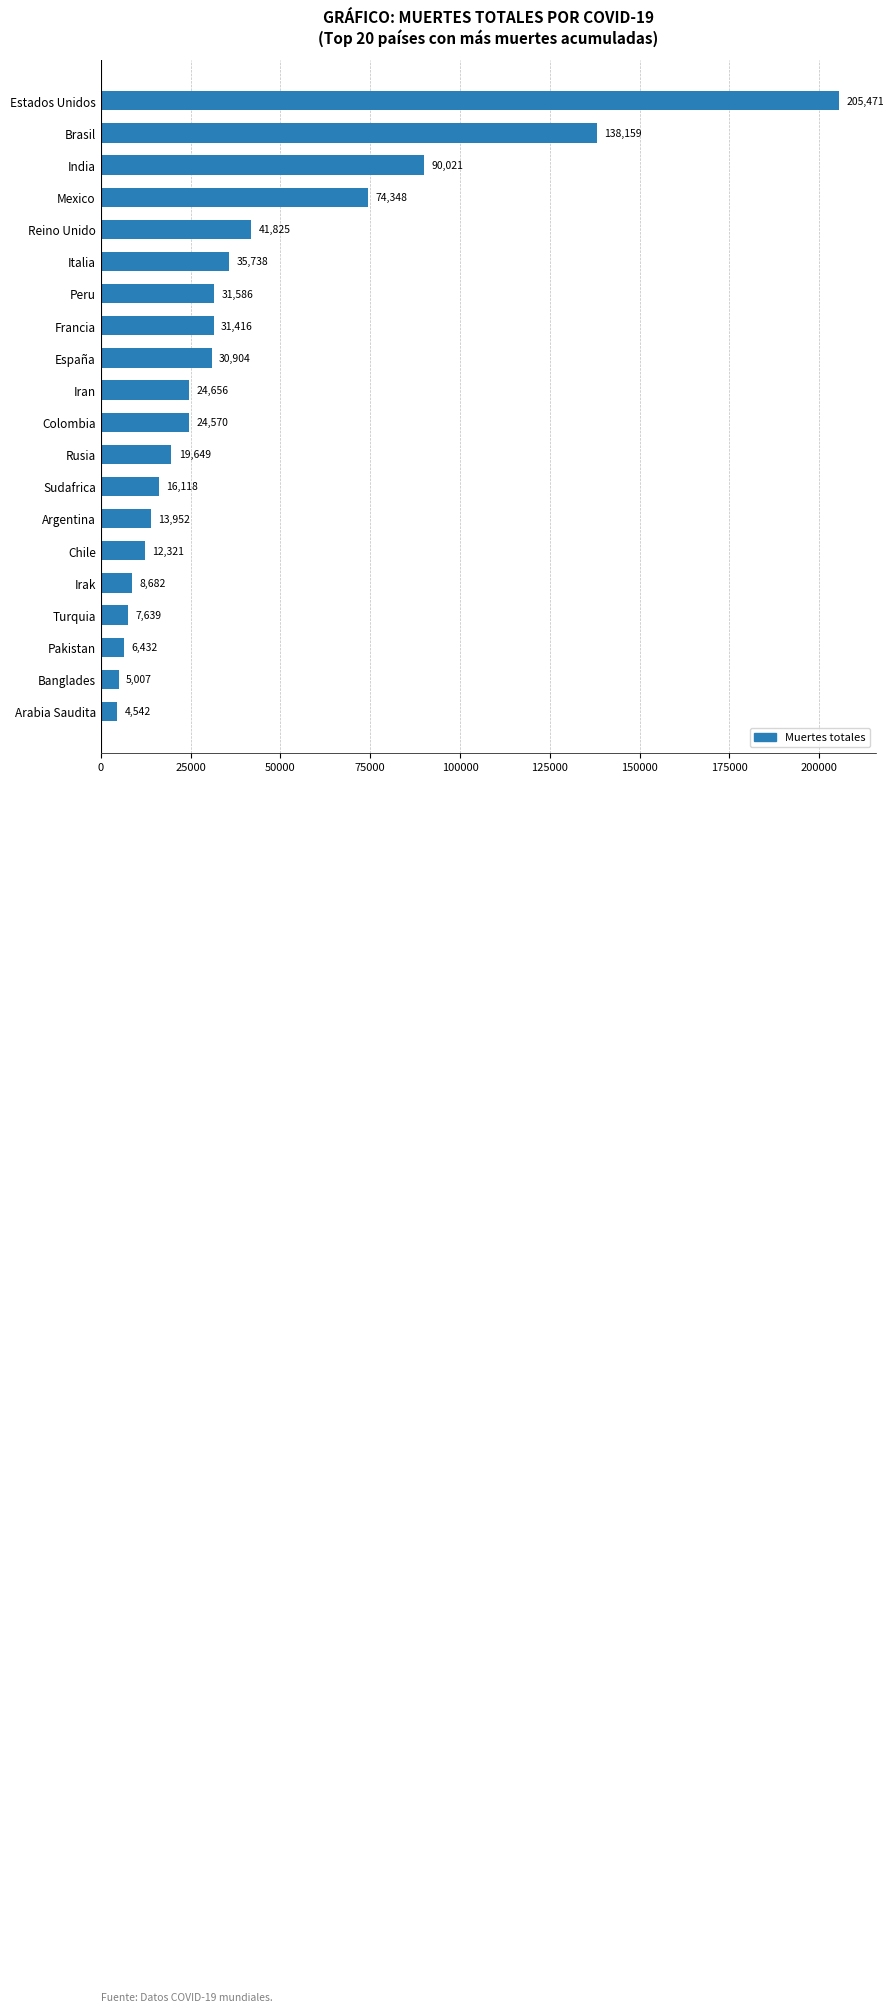

Reading top to bottom, list all the values displayed in this chart.

205471	138159	90021	74348	41825	35738	31586	31416	30904	24656	24570	19649	16118	13952	12321	8682	7639	6432	5007	4542